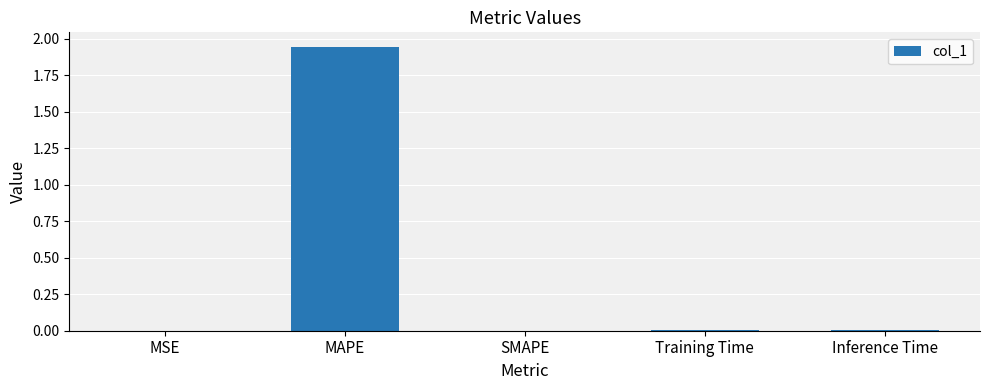

True or false: the data shows 0.0 at MSE.

True